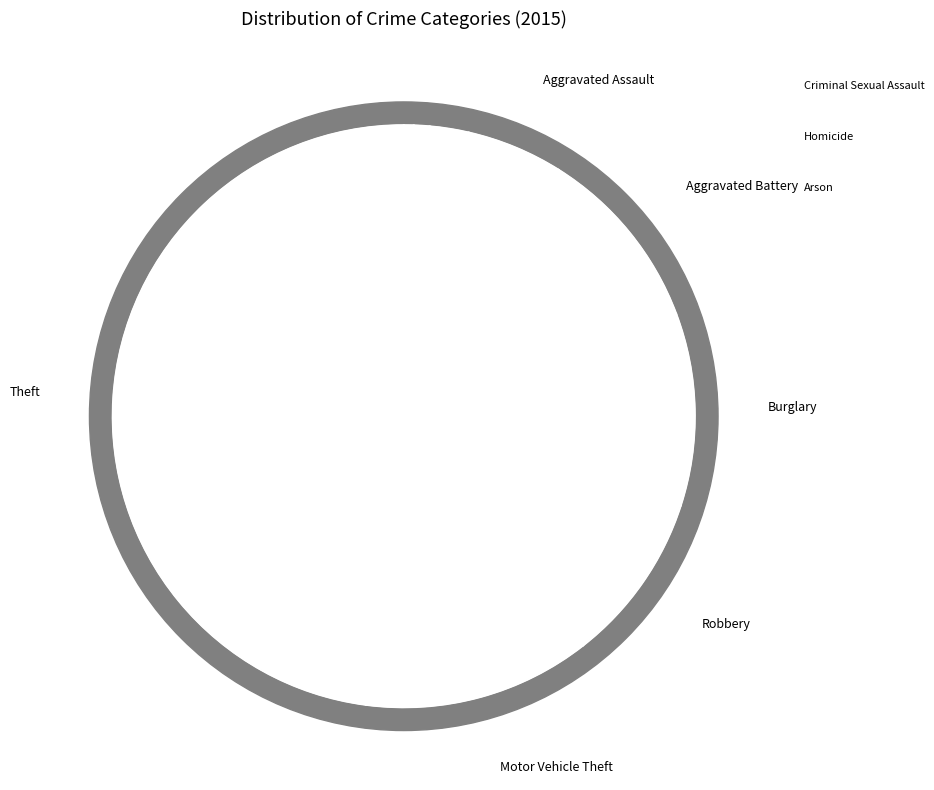

What percentage do Robbery and Theft together represent?

57.4%